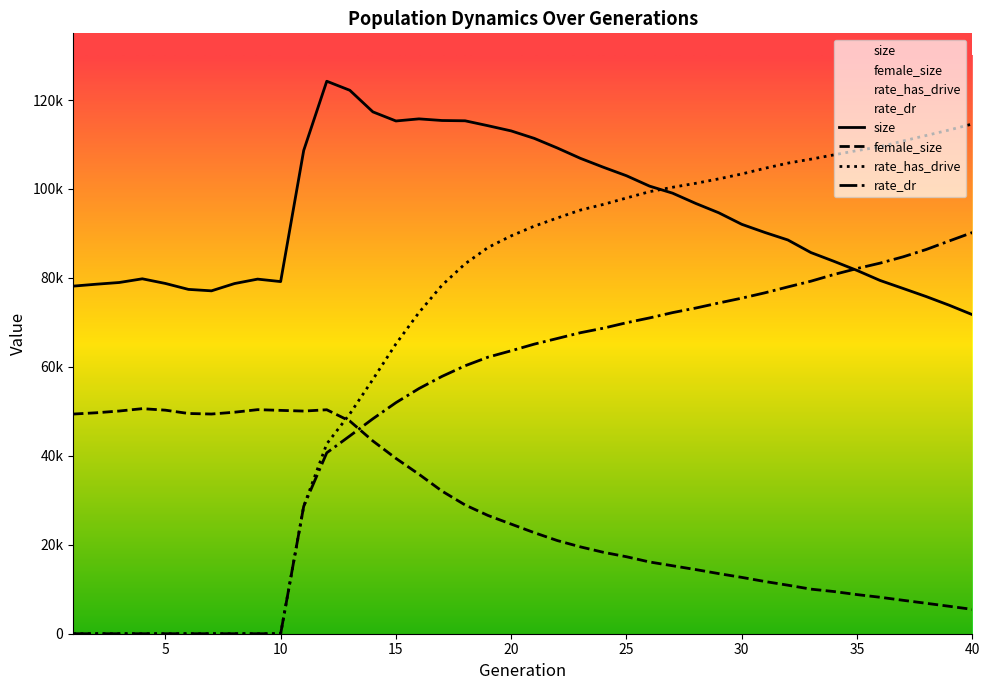

What is the difference between the second highest and second lowest values in the female_size series?

44211.0